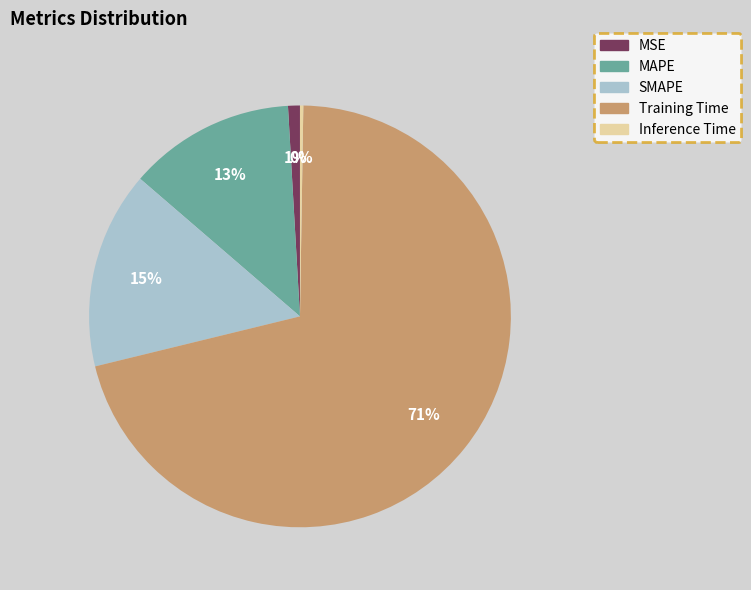

True or false: SMAPE accounts for 2% of the total.

False